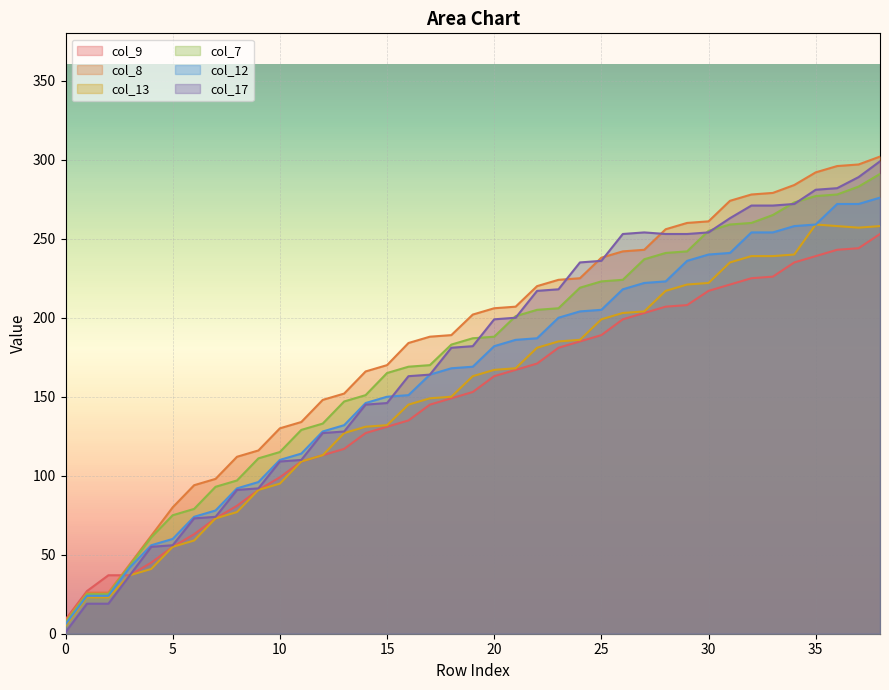

The col_7 series shows 277 at 35. True or false?

True